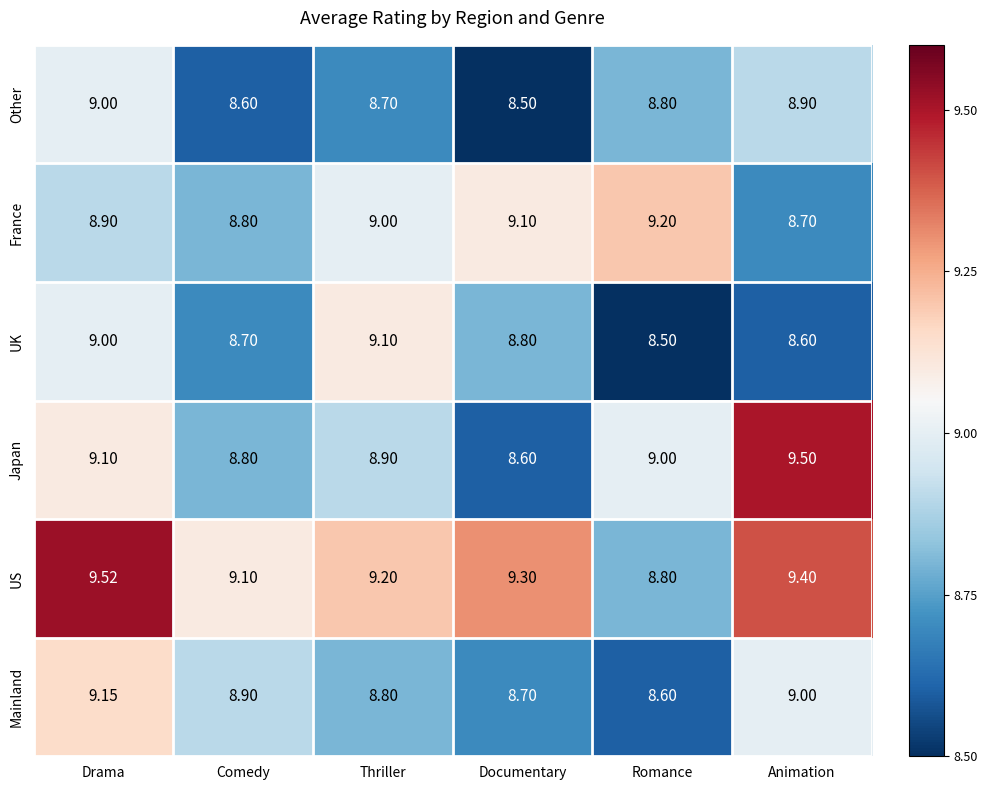

What is the spread (max minus min) of values at Comedy?

0.5